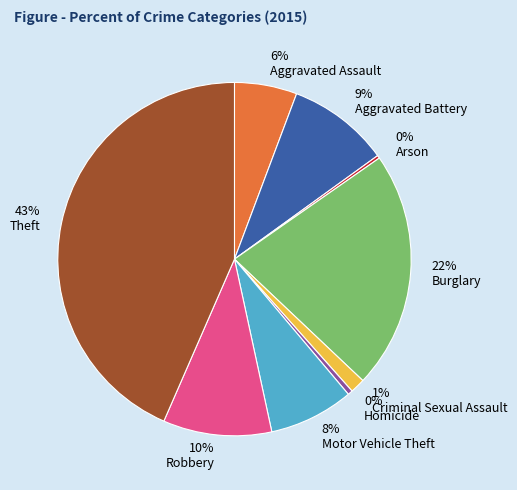

Do Criminal Sexual Assault and Aggravated Battery together represent more than half of the pie?

No